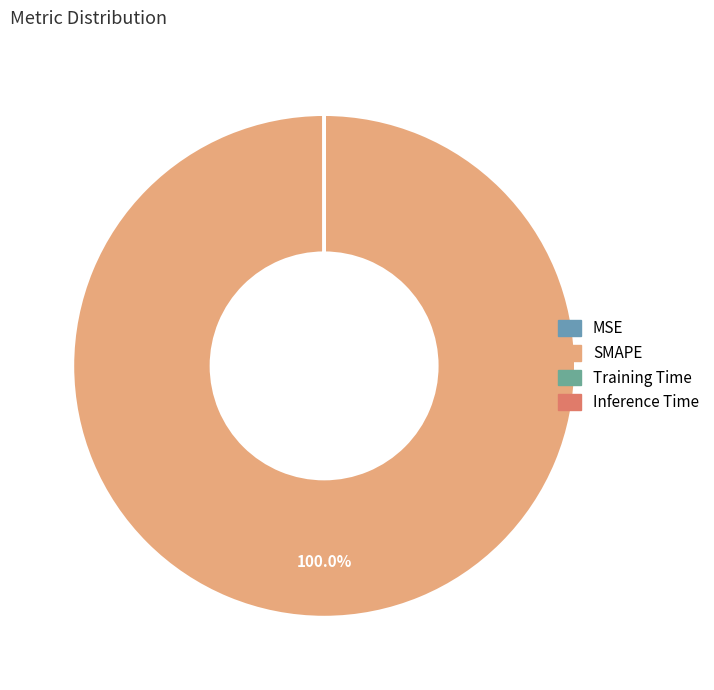

The Training Time slice represents 0% of the pie. True or false?

True